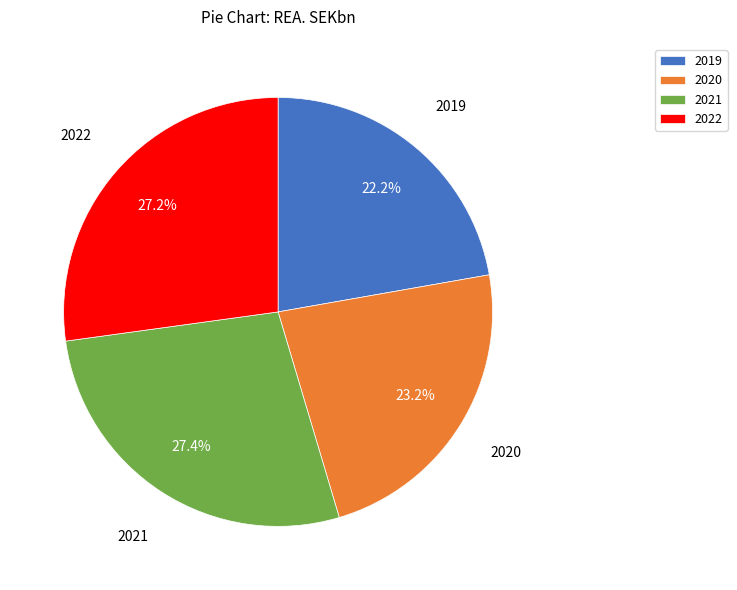

Is there any slice that represents more than half of the pie?

No